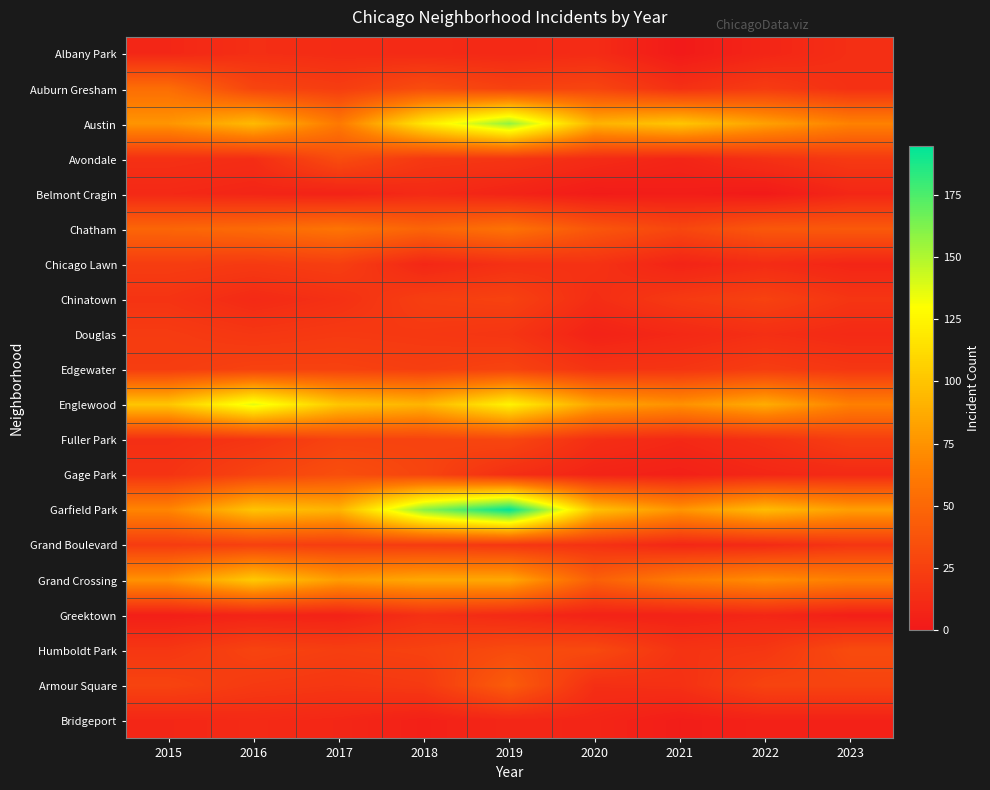

Rank the series at 2021 from lowest to highest value.

Albany Park, Belmont Cragin, Bridgeport, Gage Park, Greektown, Chicago Lawn, Avondale, Grand Boulevard, Douglas, Fuller Park, Auburn Gresham, Armour Square, Humboldt Park, Edgewater, Chinatown, Chatham, Grand Crossing, Englewood, Garfield Park, Austin